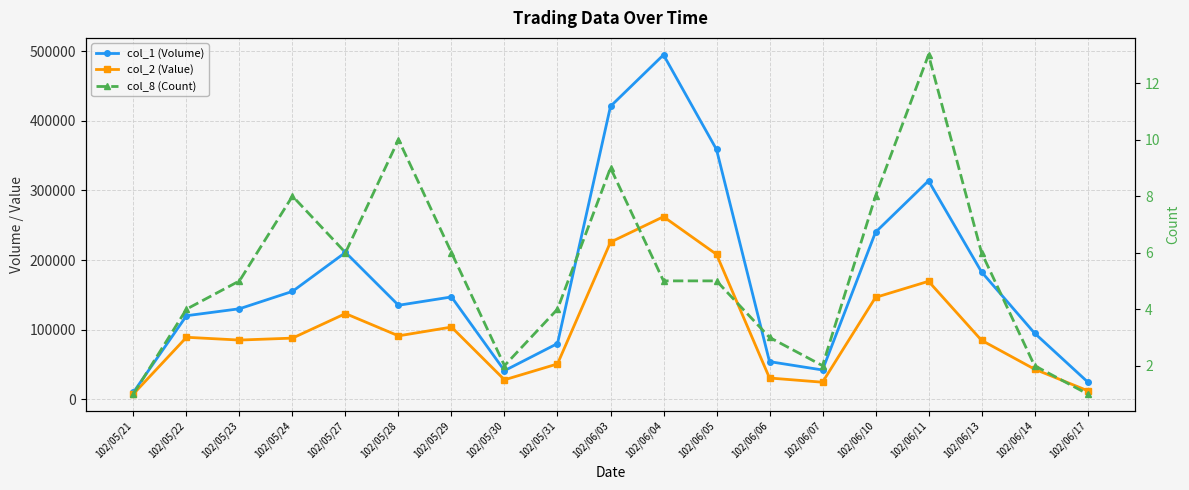

Reading left to right, what are all the values shown in this chart?

col_1 (Volume): 102/05/21=10000	102/05/22=120000	102/05/23=130000	102/05/24=155000	102/05/27=211000	102/05/28=135000	102/05/29=147000	102/05/30=41000	102/05/31=80000	102/06/03=421000	102/06/04=495000	102/06/05=359000	102/06/06=54000	102/06/07=42000	102/06/10=240000	102/06/11=314000	102/06/13=183000	102/06/14=95000	102/06/17=25000
col_2 (Value): 102/05/21=7600	102/05/22=89000	102/05/23=85000	102/05/24=87800	102/05/27=123070	102/05/28=91050	102/05/29=103660	102/05/30=27870	102/05/31=50700	102/06/03=225760	102/06/04=262350	102/06/05=208220	102/06/06=30460	102/06/07=24400	102/06/10=146300	102/06/11=169480	102/06/13=84670	102/06/14=43200	102/06/17=12250
col_8 (Count): 102/05/21=1	102/05/22=4	102/05/23=5	102/05/24=8	102/05/27=6	102/05/28=10	102/05/29=6	102/05/30=2	102/05/31=4	102/06/03=9	102/06/04=5	102/06/05=5	102/06/06=3	102/06/07=2	102/06/10=8	102/06/11=13	102/06/13=6	102/06/14=2	102/06/17=1